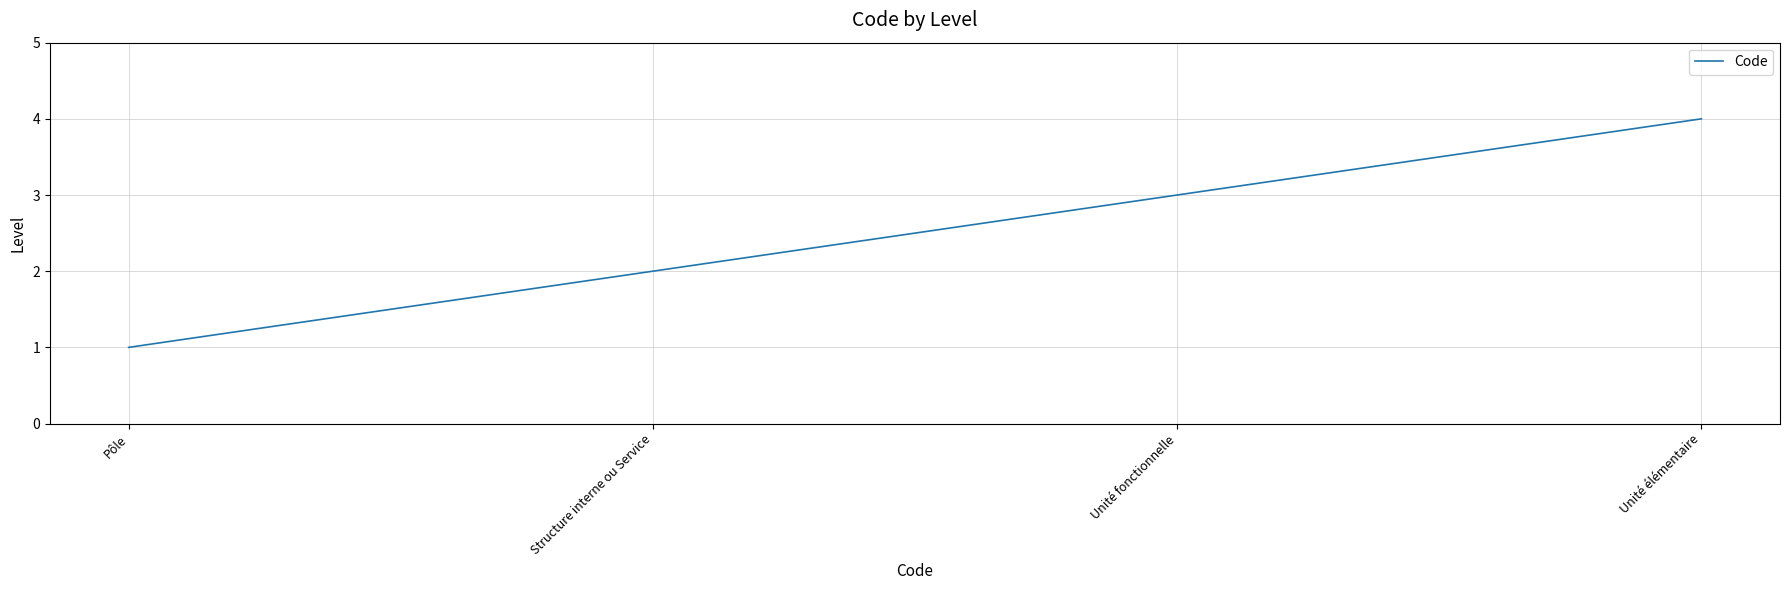

What is the difference between the values at Pôle and Structure interne ou Service?

1